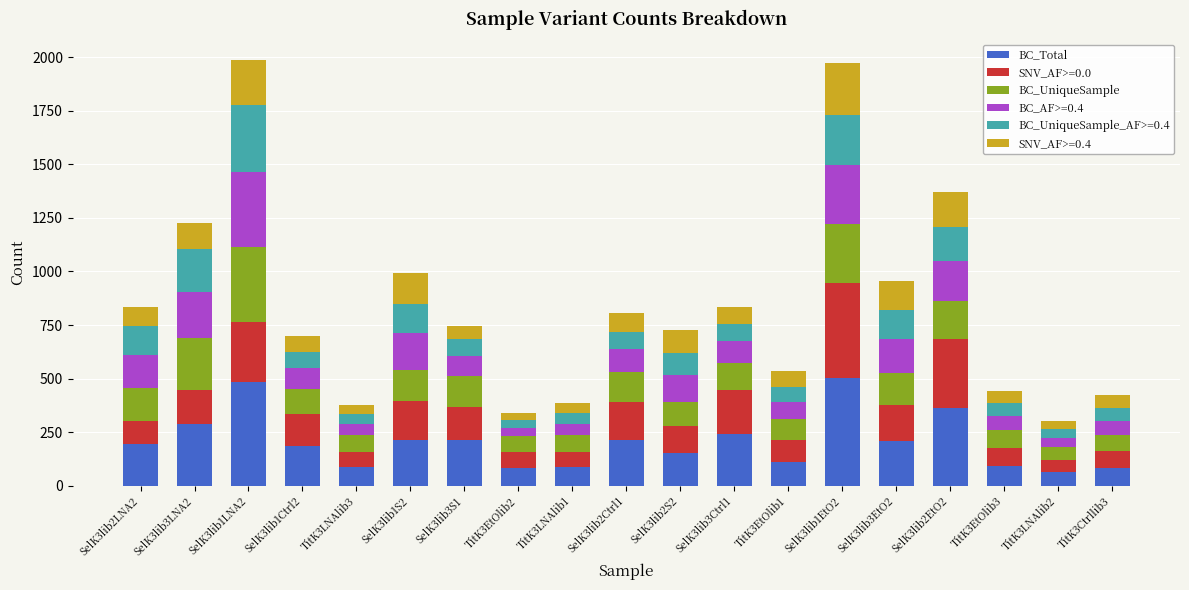

The value of BC_Total at SelK3lib2Ctrl1 is 314. True or false?

False